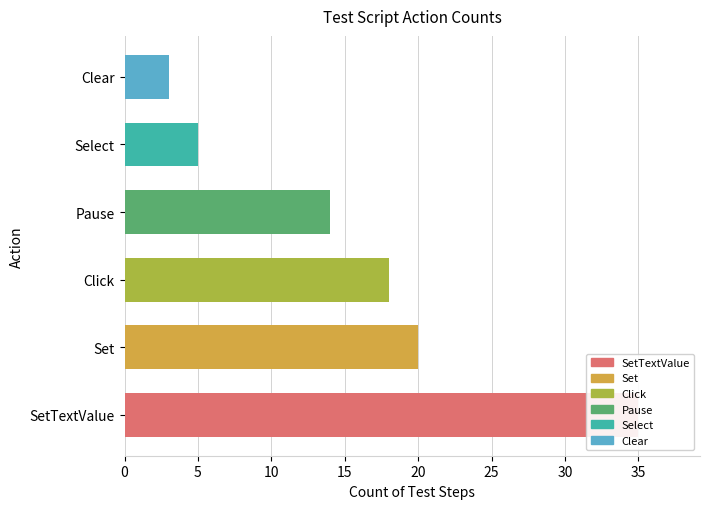

Rank the categories by value from highest to lowest.

SetTextValue, Set, Click, Pause, Select, Clear